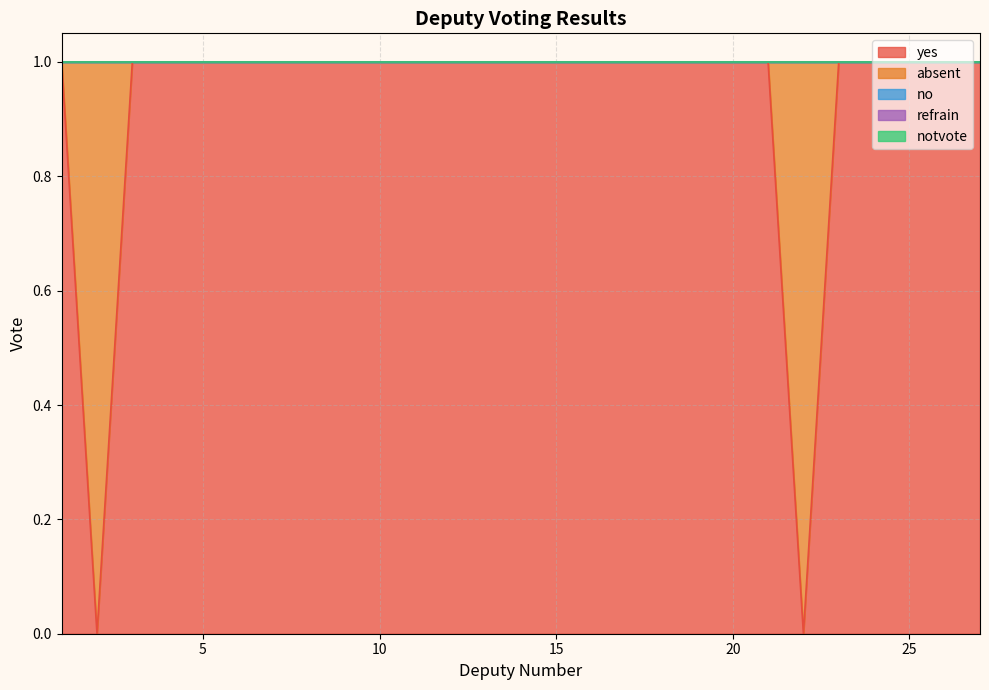

True or false: absent and notvote cross at least once.

False